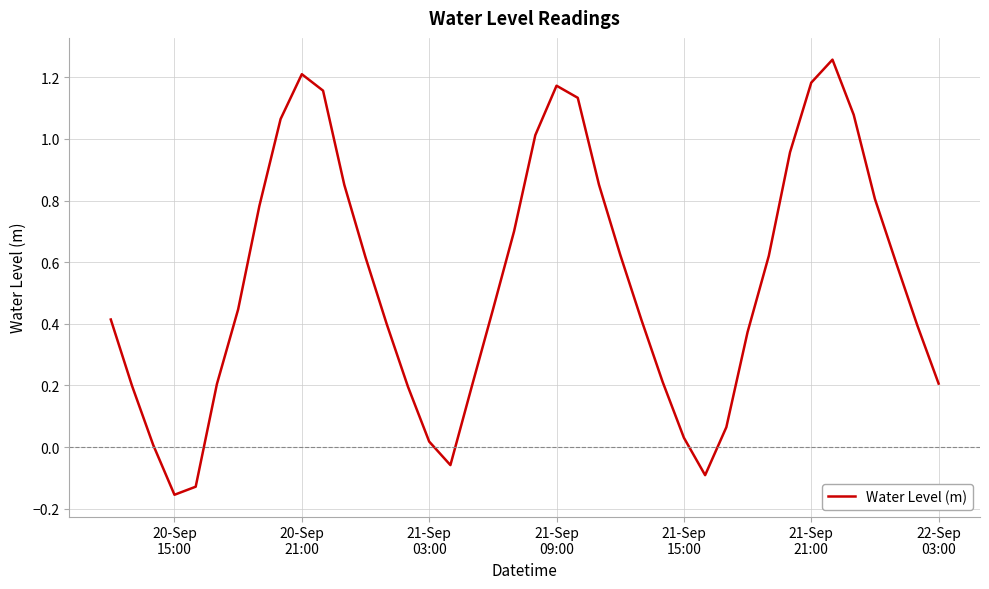

What is the difference between the maximum and minimum values?

1.4